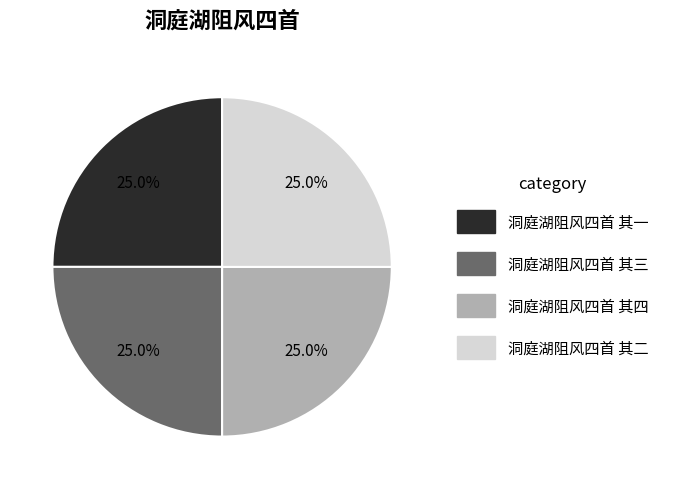

Count the number of slices in the pie.

4